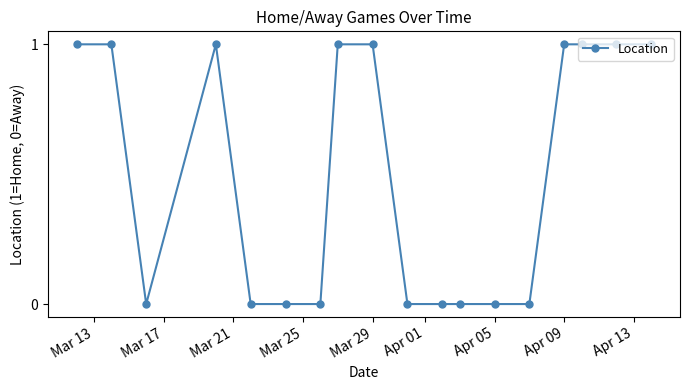

What is the sum of all values?

9